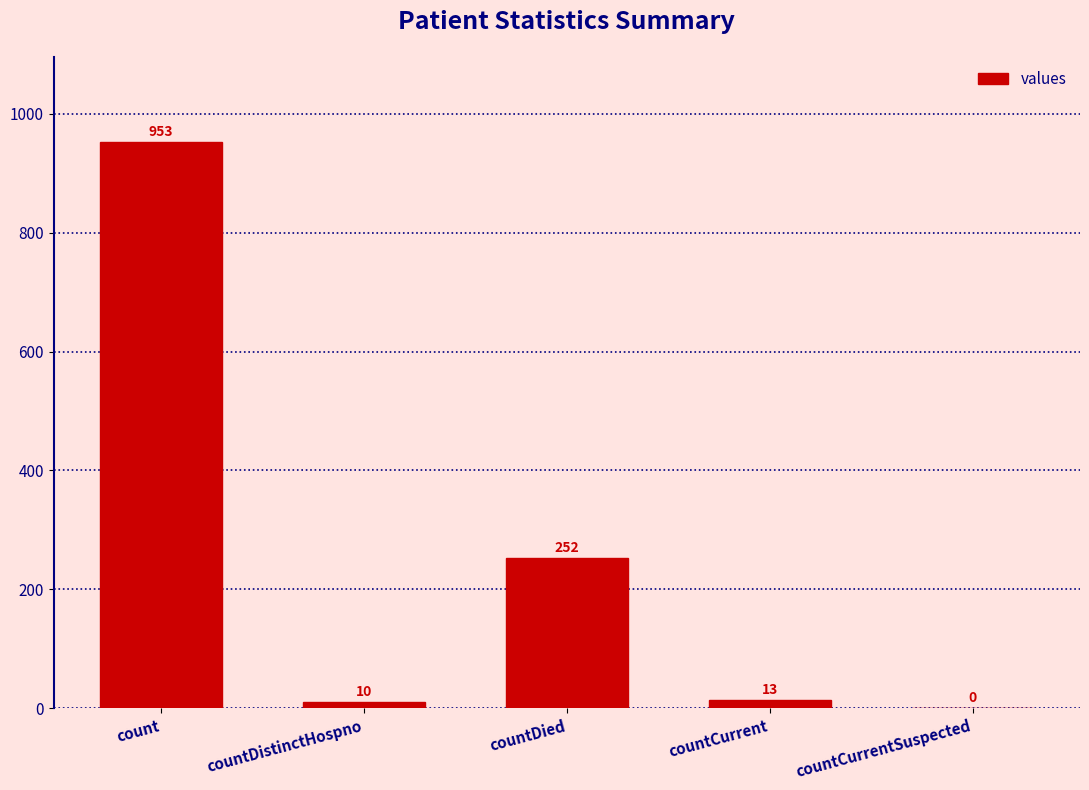

Where does the data first go above 13?

count